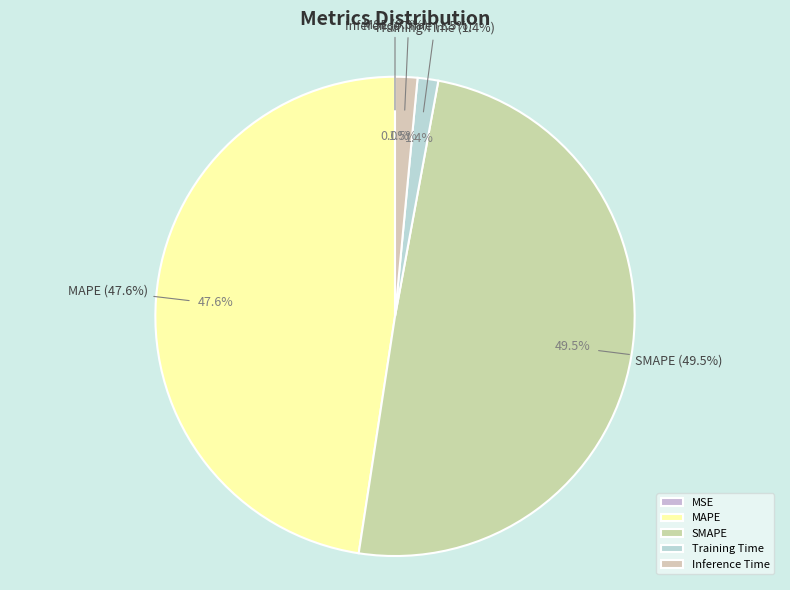

Which has a higher value, Inference Time or MAPE?

MAPE